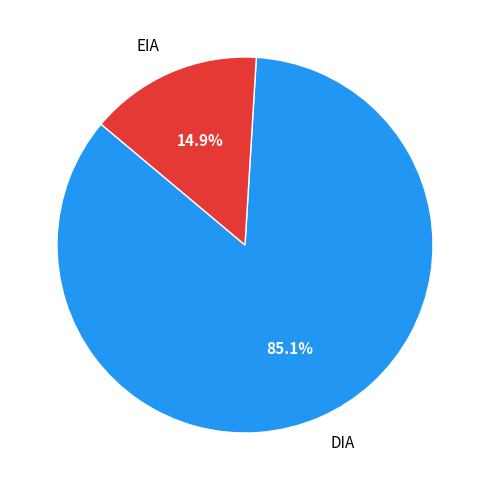

Does any single category account for the majority?

Yes